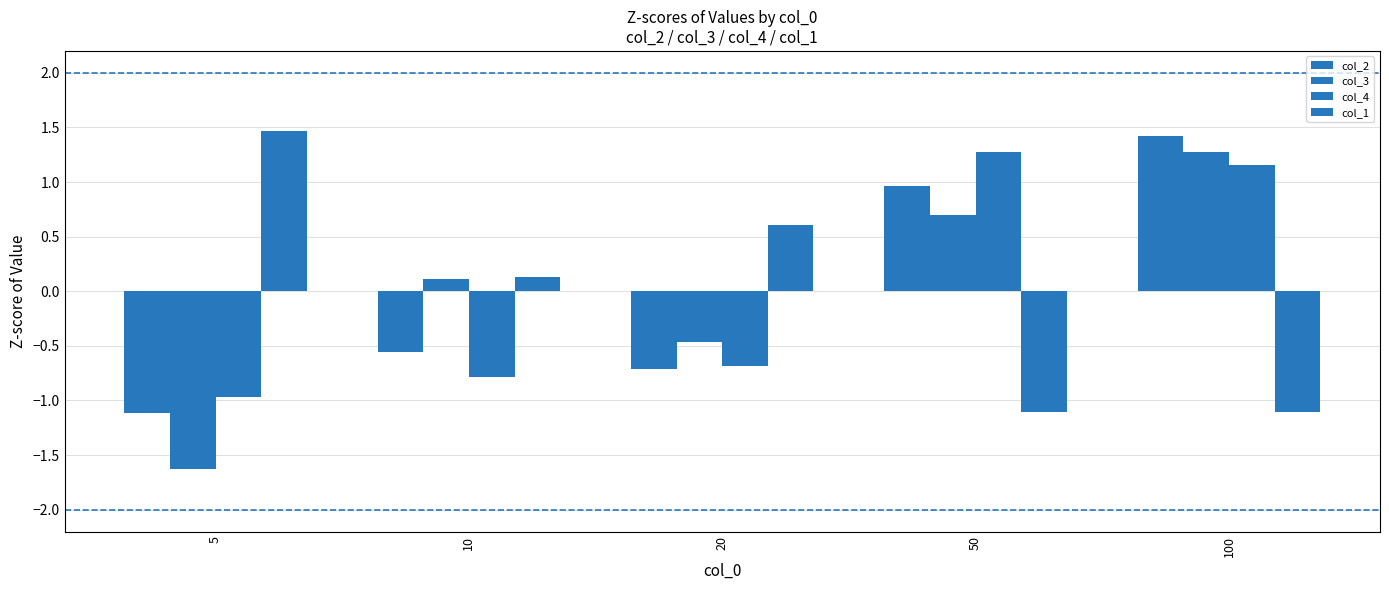

Reading left to right, list all the values displayed in this chart.

col_2: -1.1	-0.6	-0.7	1.0	1.4
col_3: -1.6	0.1	-0.5	0.7	1.3
col_4: -1.0	-0.8	-0.7	1.3	1.2
col_1: 1.5	0.1	0.6	-1.1	-1.1